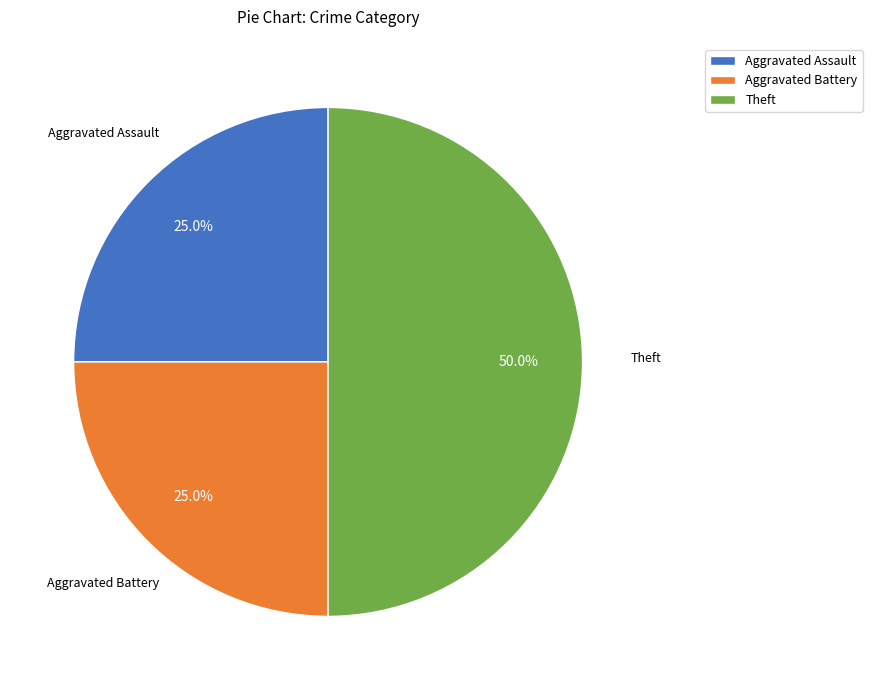

Which slice is the largest?

Theft